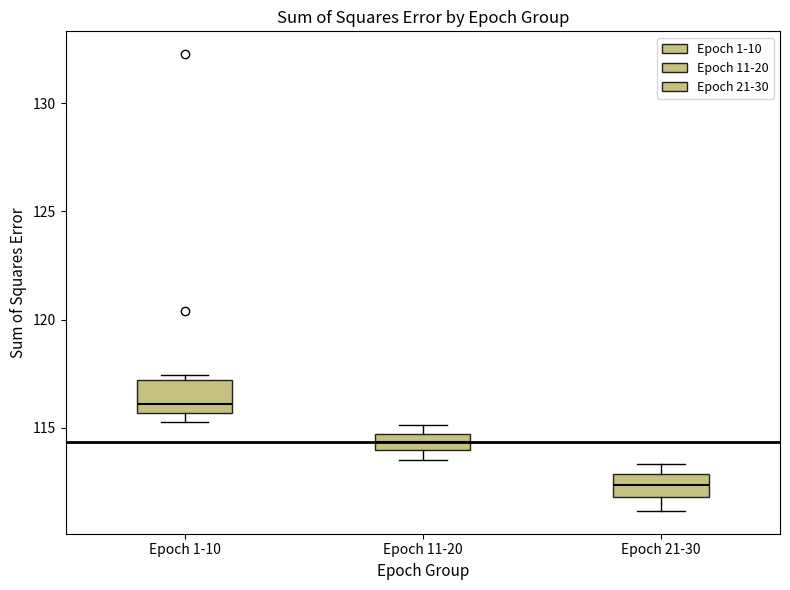

Which box's median line is the highest?

Epoch 1-10